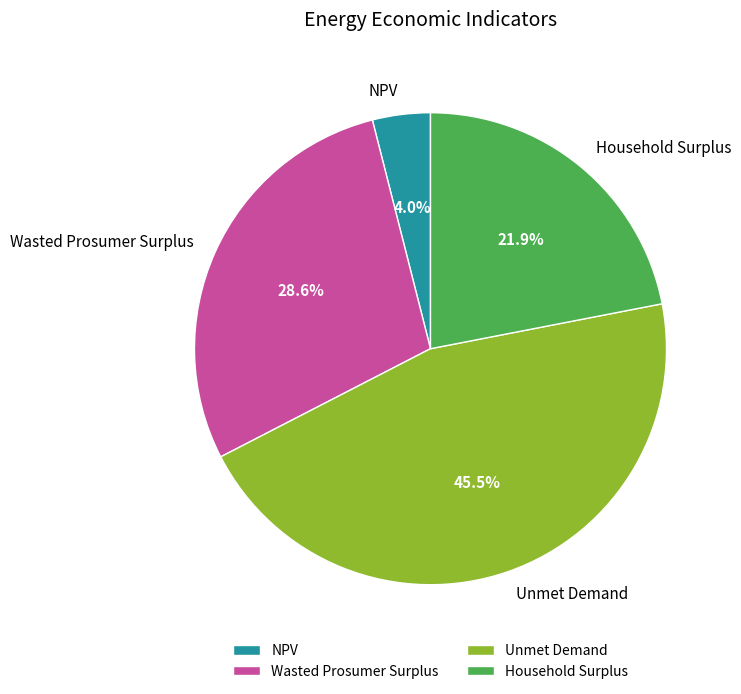

Approximately how many times larger is the value at Household Surplus compared to NPV?

5.5